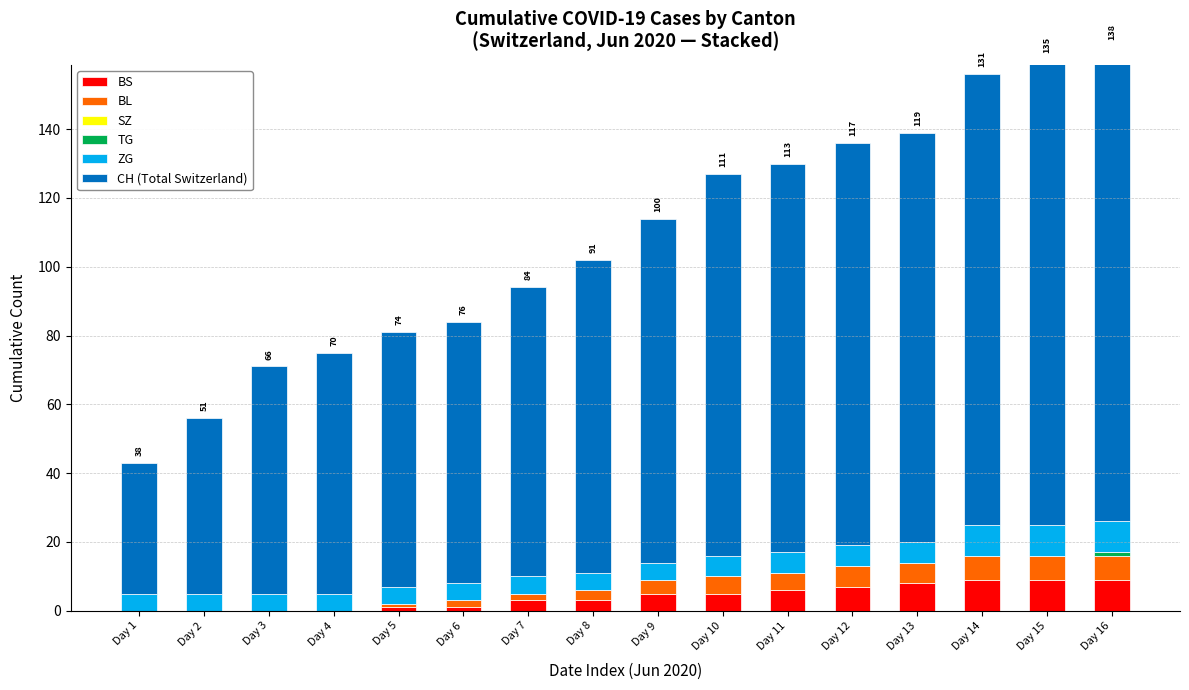

What is the difference between the ZG values at Day 14 and Day 12?

3